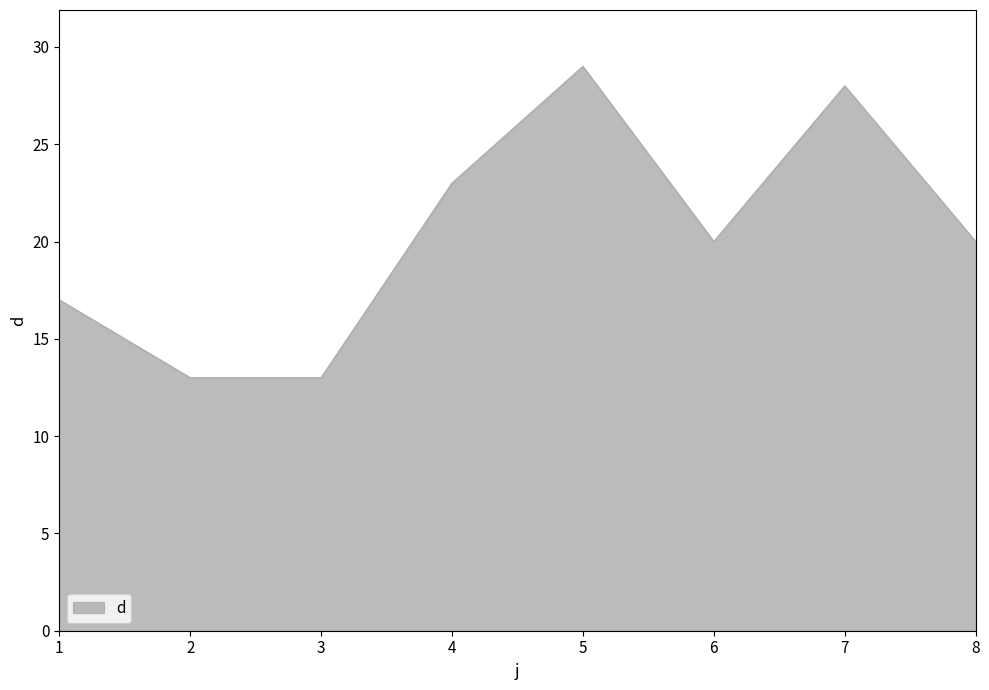

The chart shows a value of 13 at 2. True or false?

True